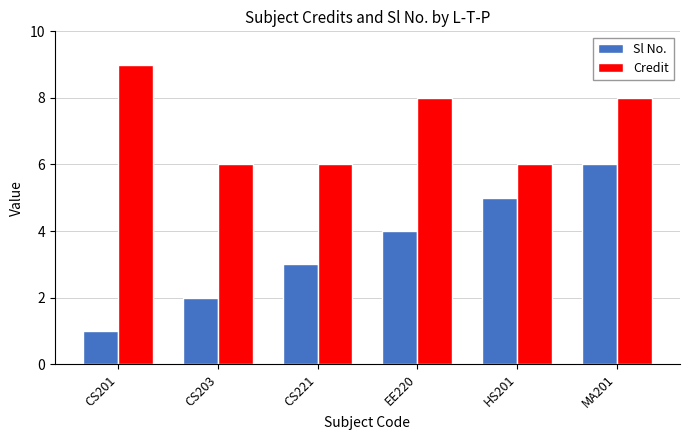

List the series in order of their overall mean, highest first.

Credit, Sl No.